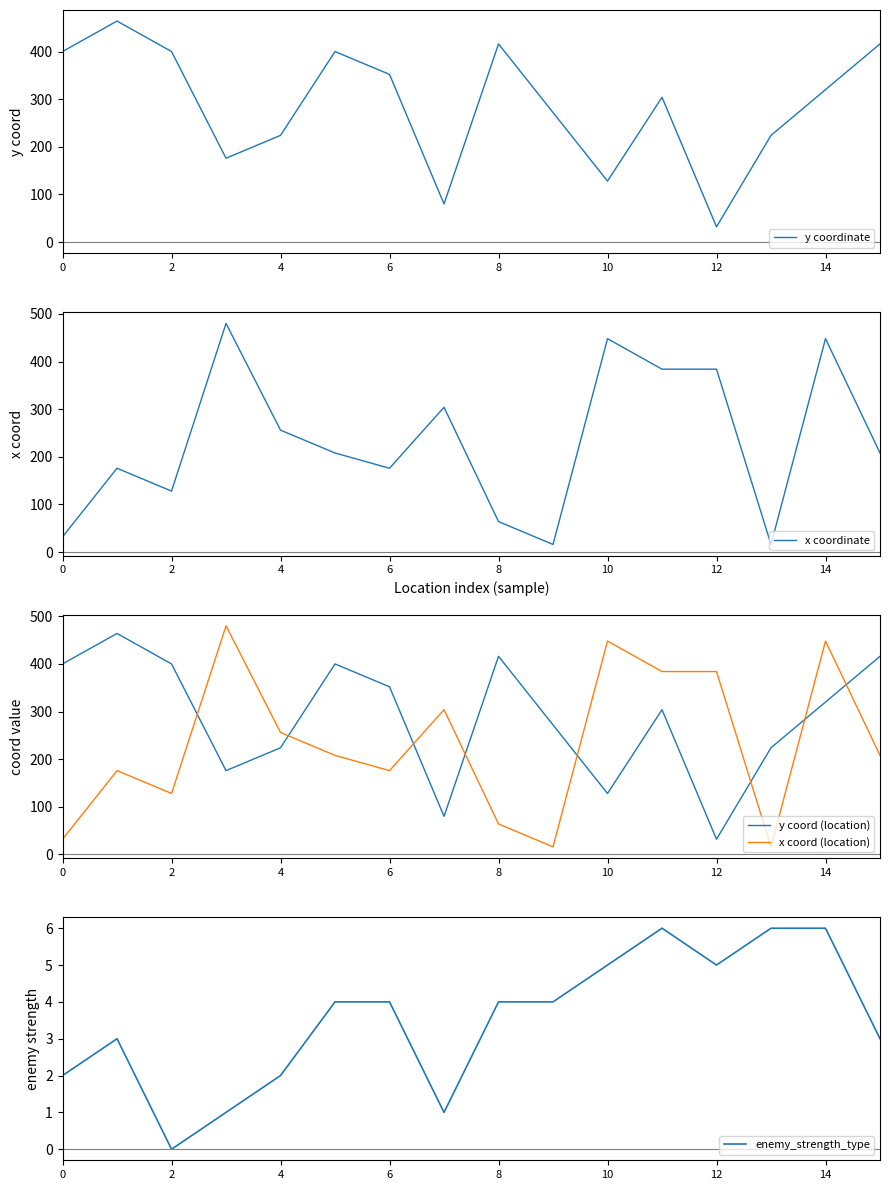

What is the spread (max minus min) of values at 11?

378